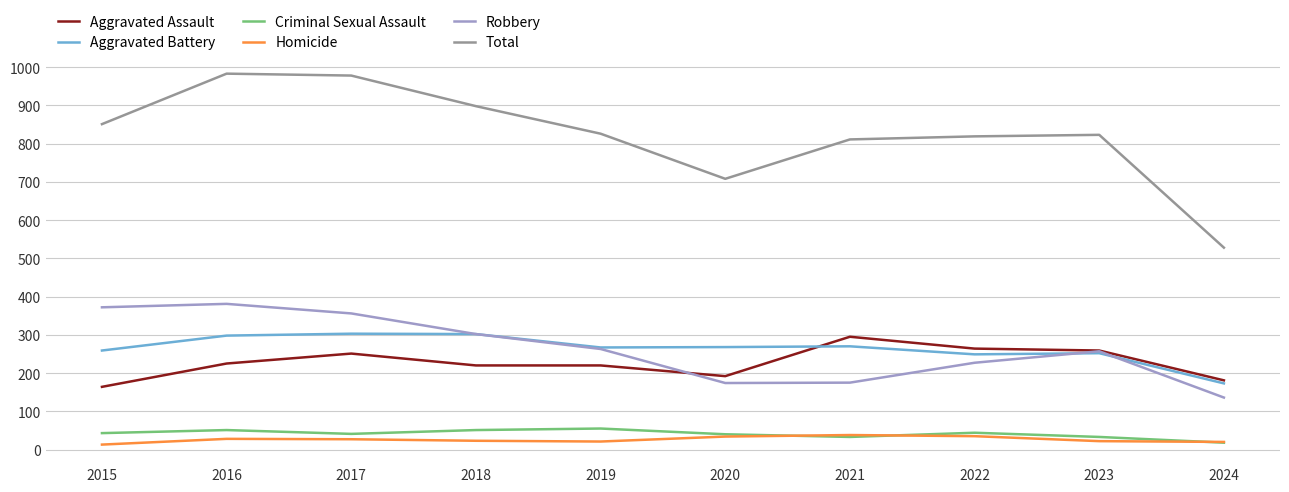

Which series has the largest range (max minus min)?

Total